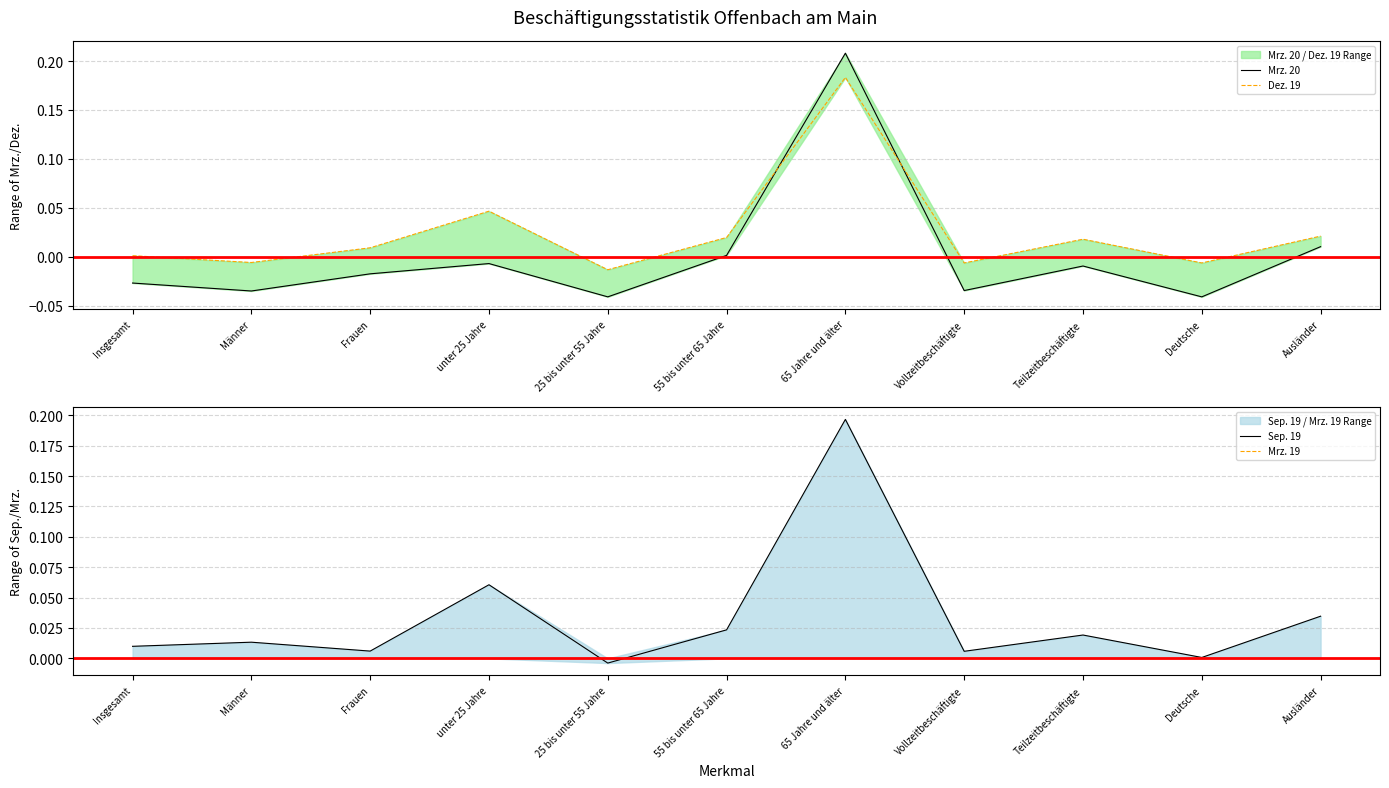

The value of Dez. 19 at 65 Jahre und älter is 0.2. True or false?

True